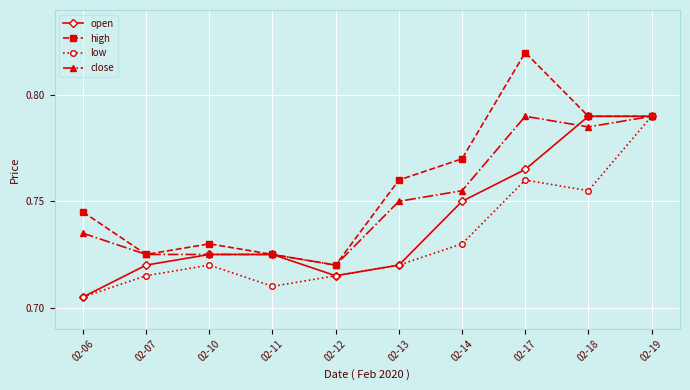

At which category does low reach its first local valley?

02-11